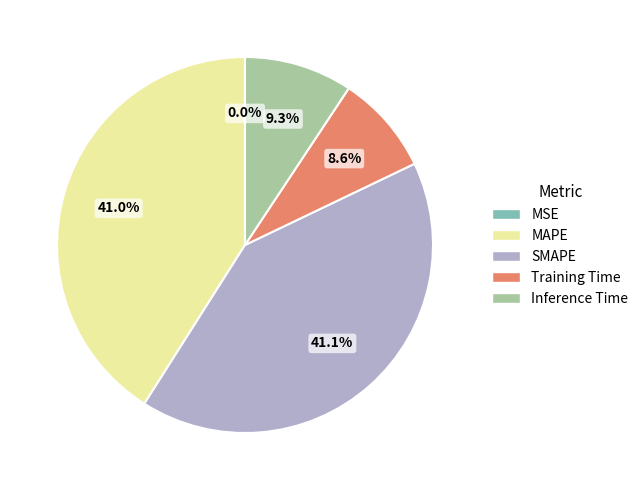

Is there a majority slice in this chart?

No